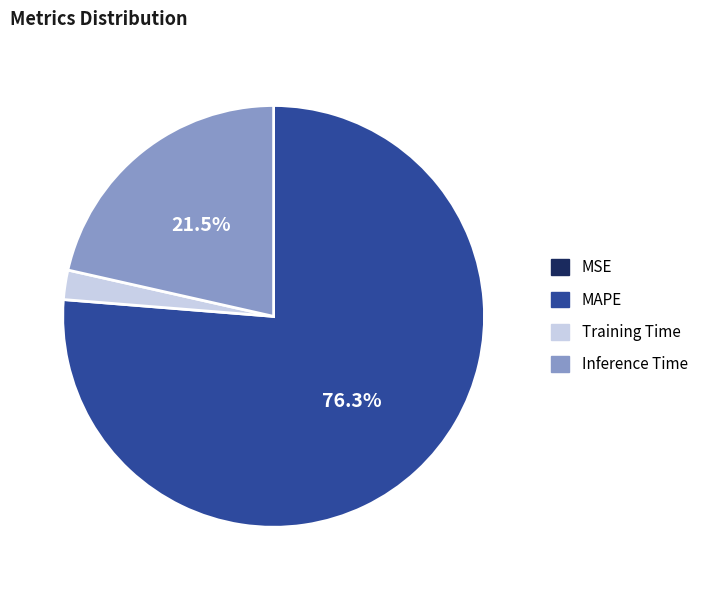

Is there a majority slice in this chart?

Yes